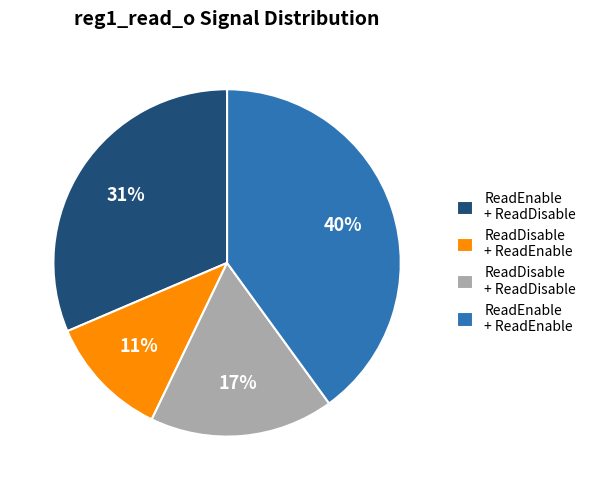

The ReadEnable + ReadEnable slice represents 53% of the pie. True or false?

False